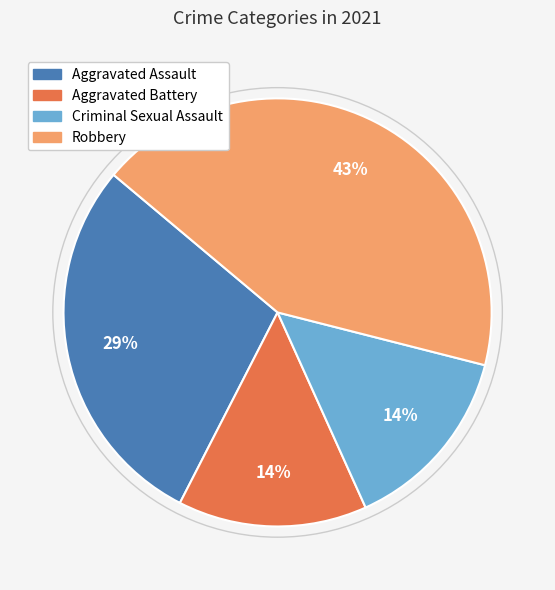

To the nearest percent, what is the difference between the largest and smallest slice percentages?

29%